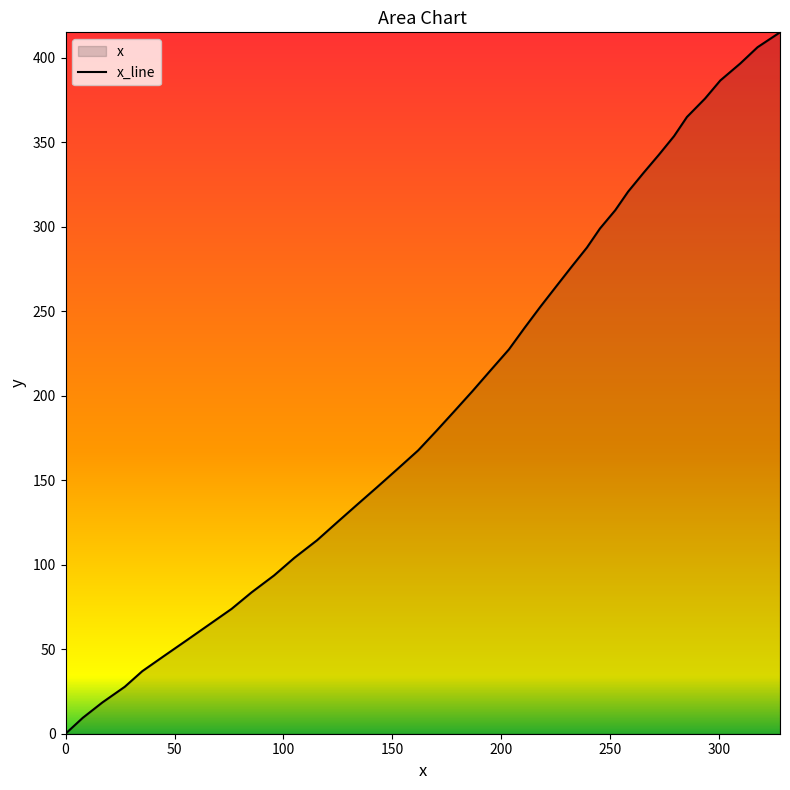

What is the difference between the second highest and minimum values?

406.3